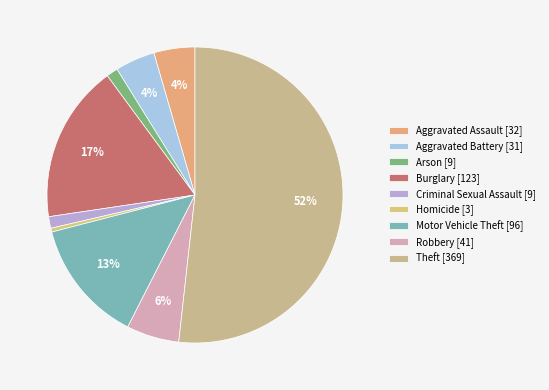

To the nearest percent, what is the difference between the Burglary and Robbery slice percentages?

12%